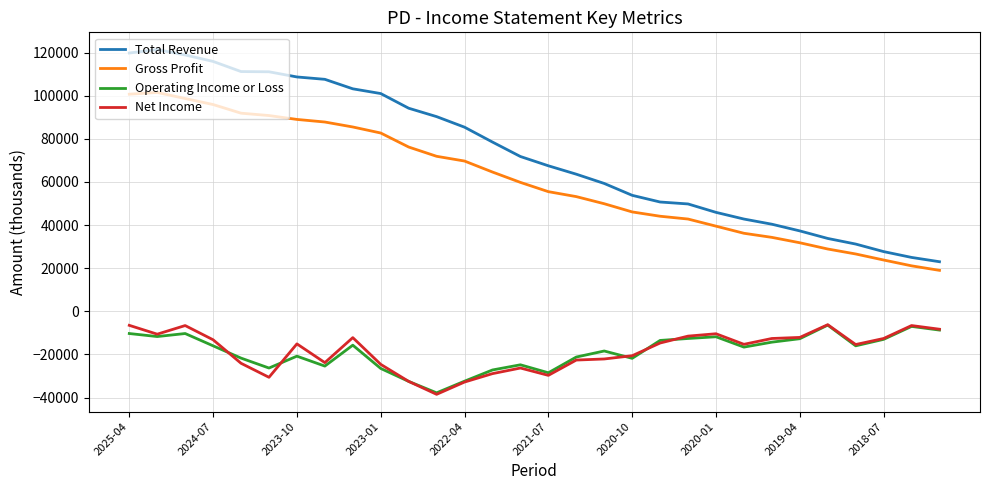

Which series has the widest spread of values?

Total Revenue